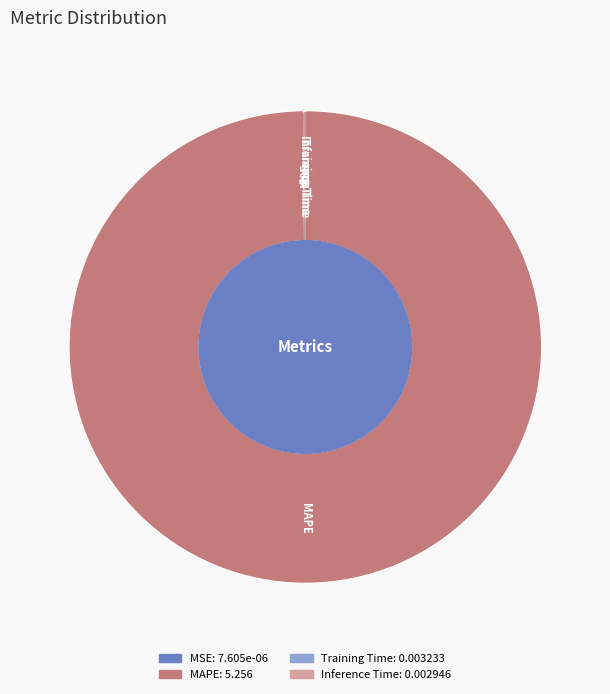

Does any single category account for the majority?

Yes